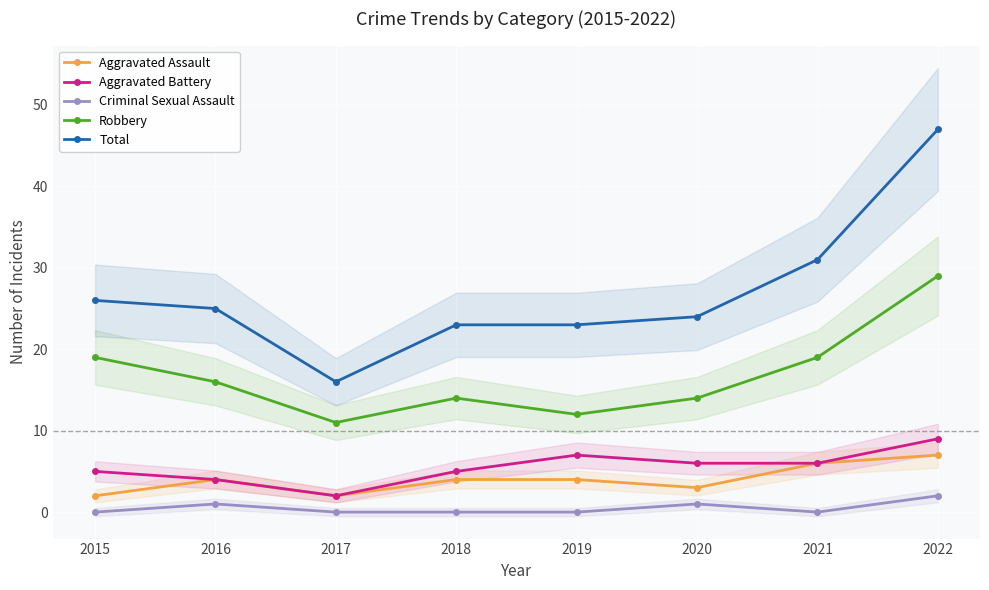

How many interior local peaks does the Aggravated Assault series have?

1